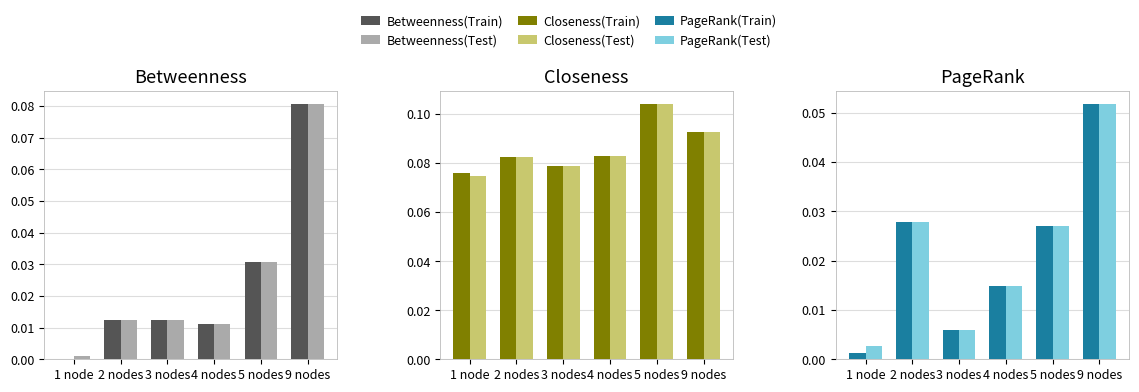

Rank the series at 9 nodes from lowest to highest value.

PageRank(Train), PageRank(Test), Betweenness(Test), Betweenness(Train), Closeness(Train), Closeness(Test)